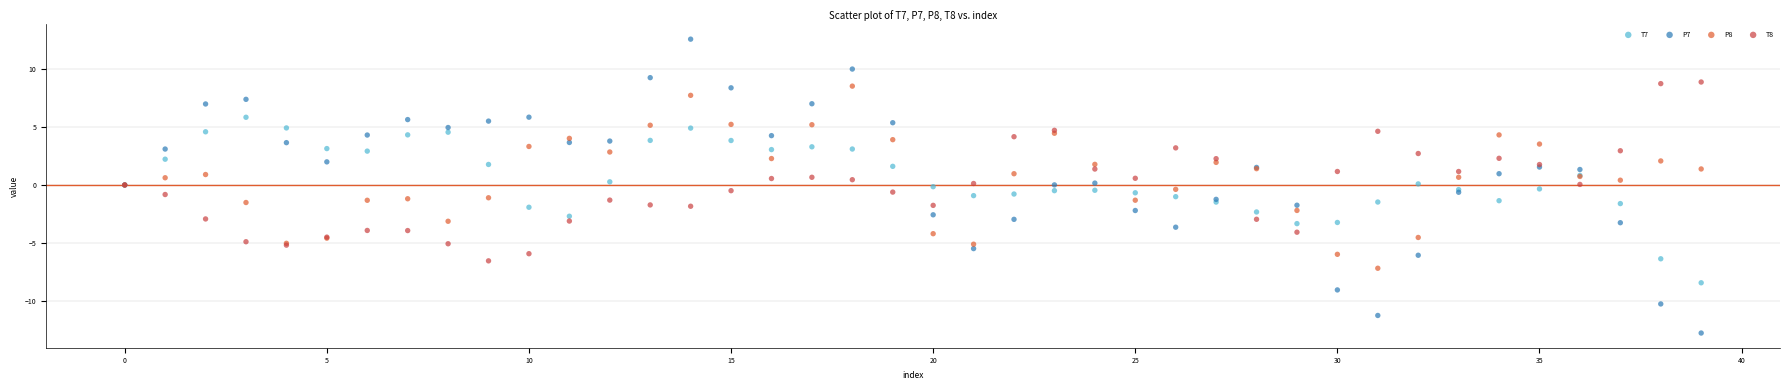

Which series has the widest spread of Y values?

P7